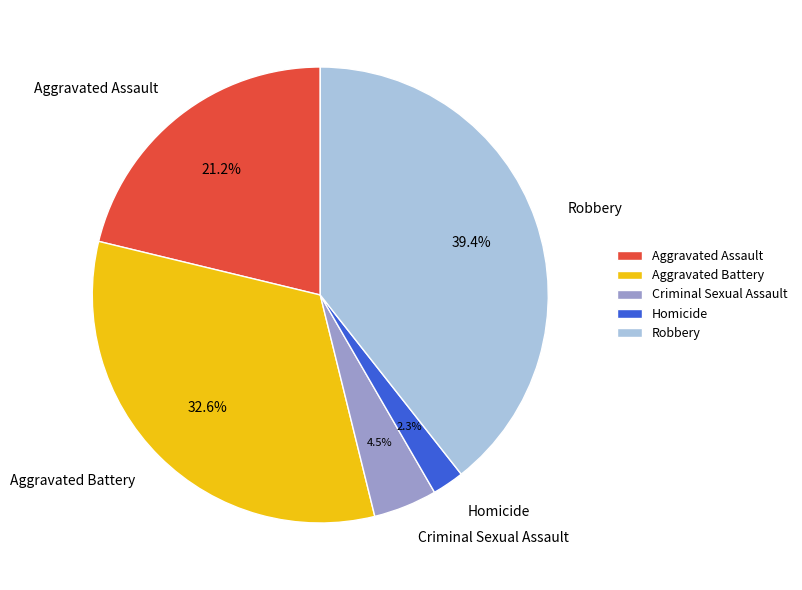

To the nearest percent, what percentage of the pie is Robbery?

39%